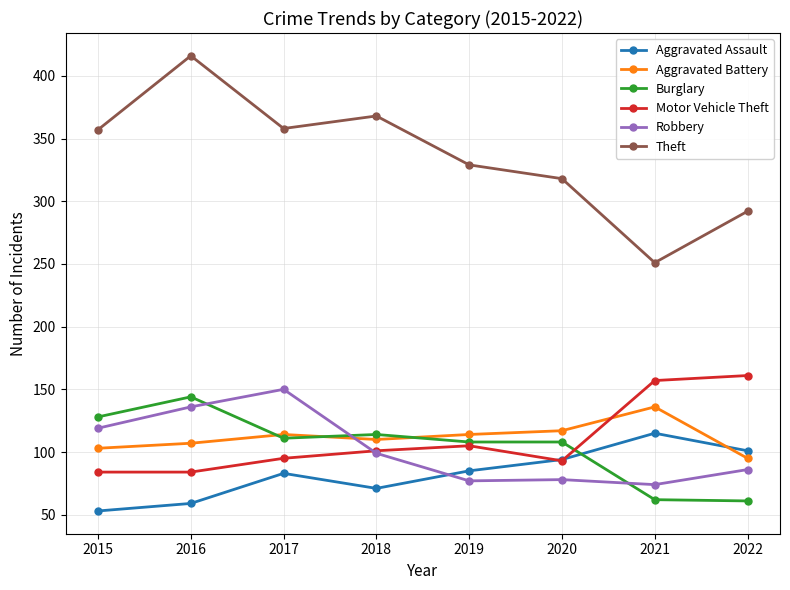

Is it true that Aggravated Assault equals 71 at 2018?

True